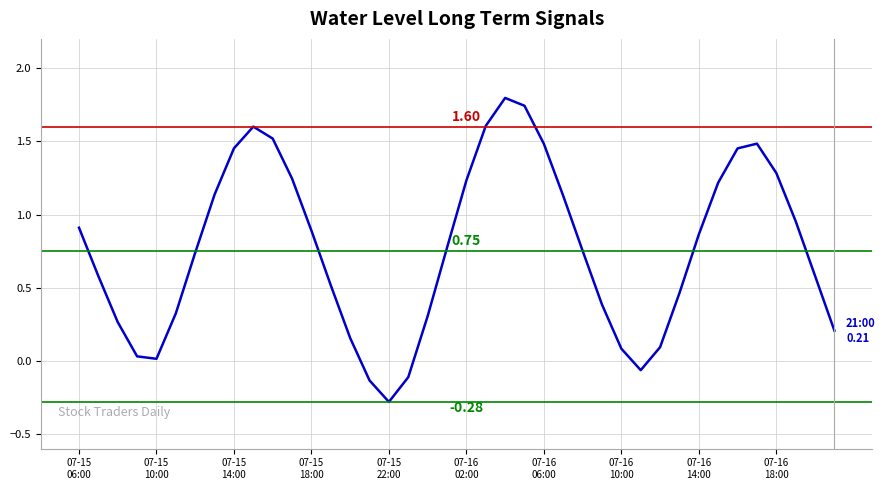

How many interior local peaks (higher than both neighbors) does the data have?

3